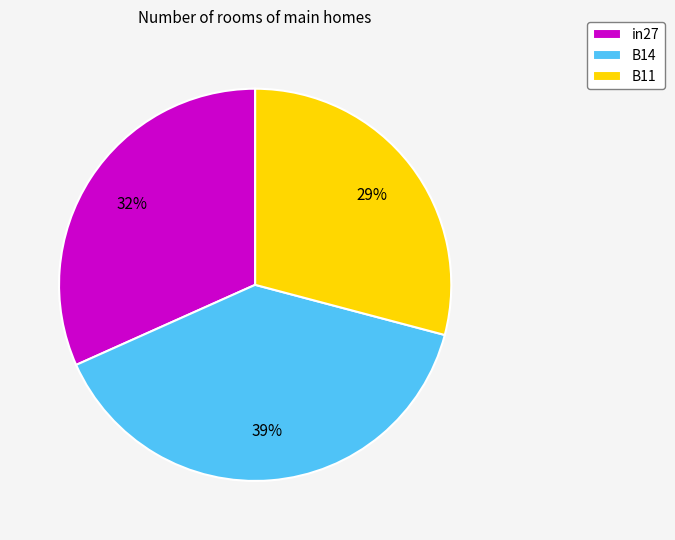

What percentage is the B14 slice, to the nearest percent?

39%